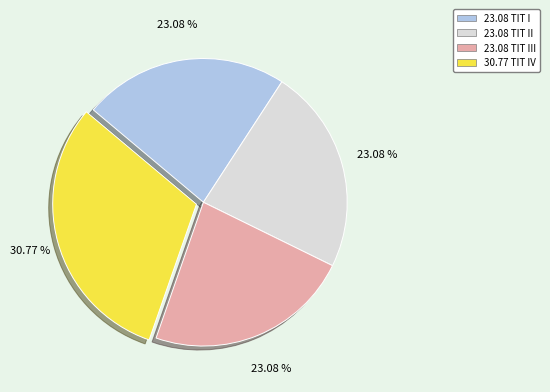

Does any single category account for the majority?

No